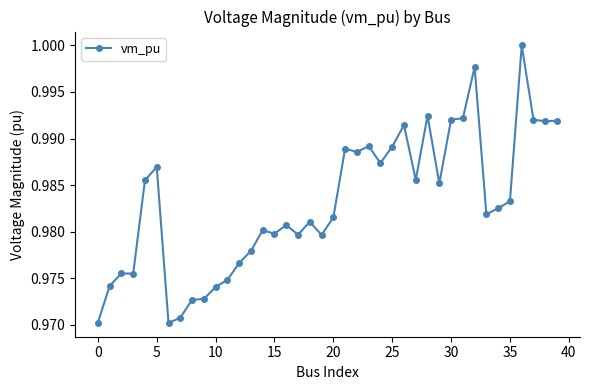

True or false: there are more than 0 points higher than both neighbors.

True